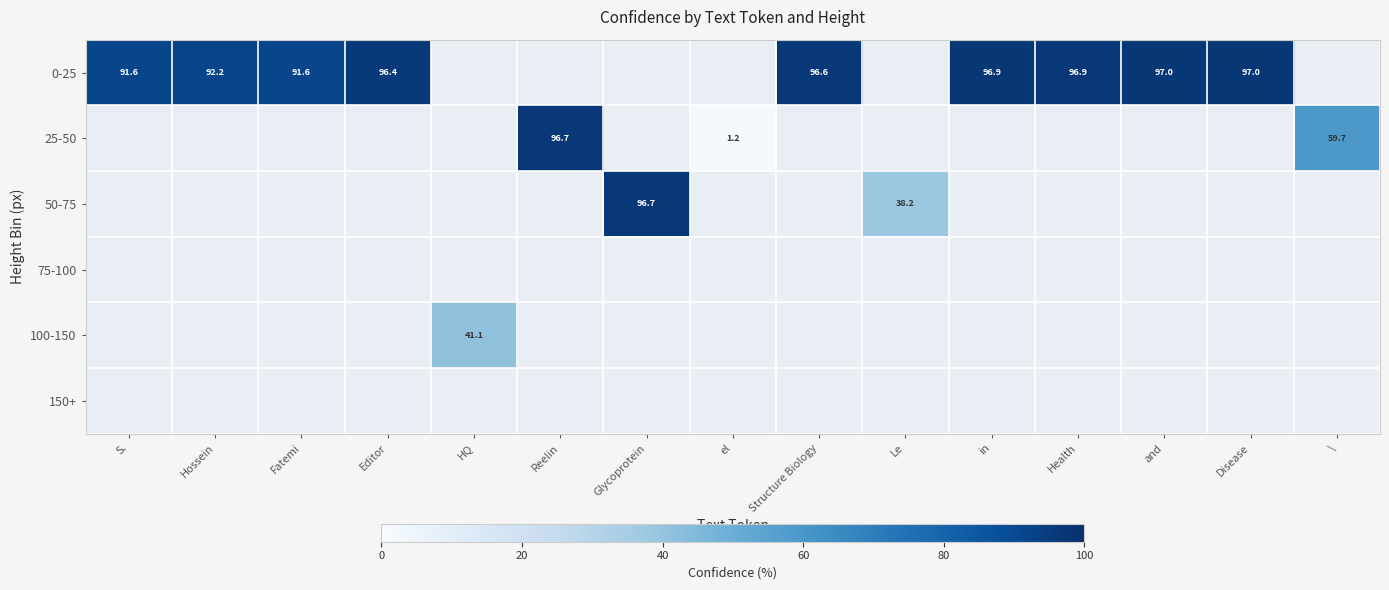

Read the 0-25 value at S..

91.6